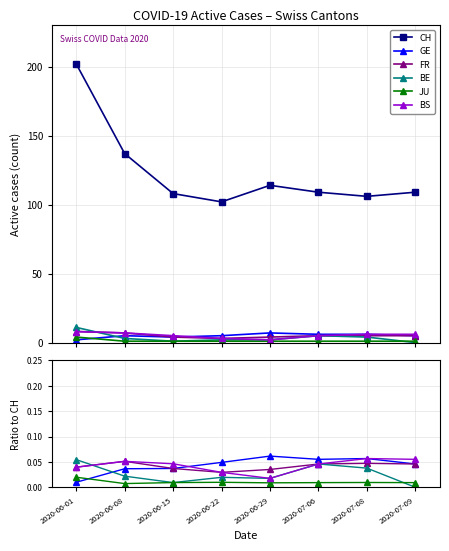

Is this an area chart (filled region under the line)?

No